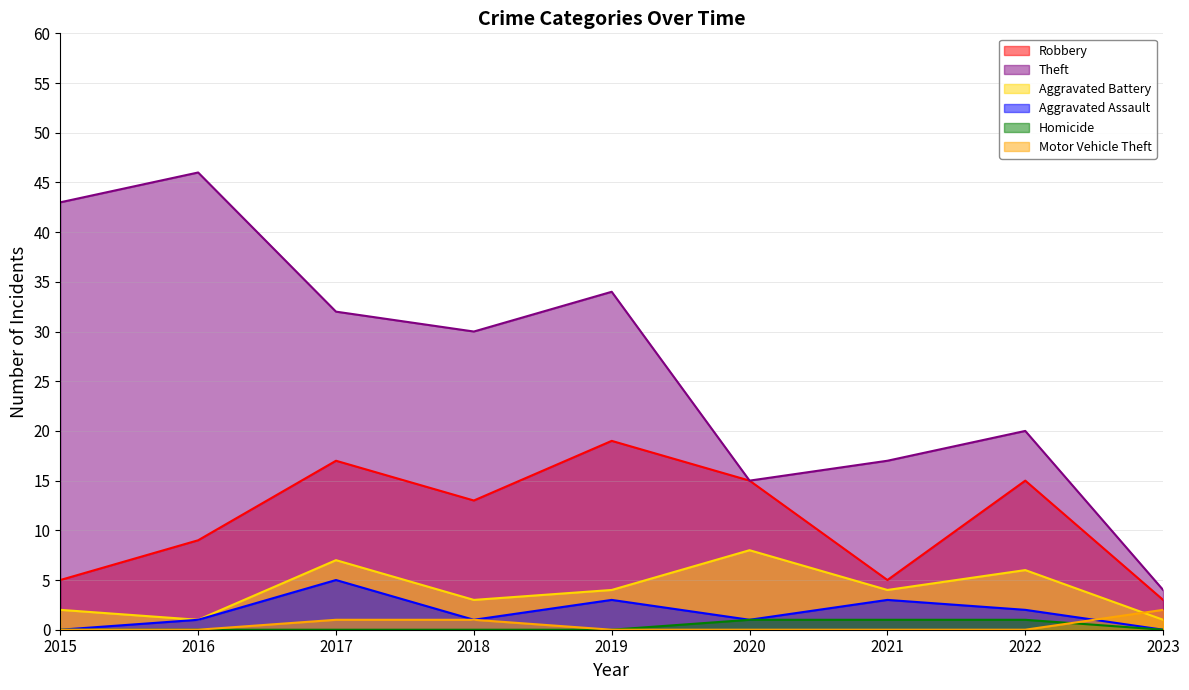

At which category is the sum across all series the highest?

2017